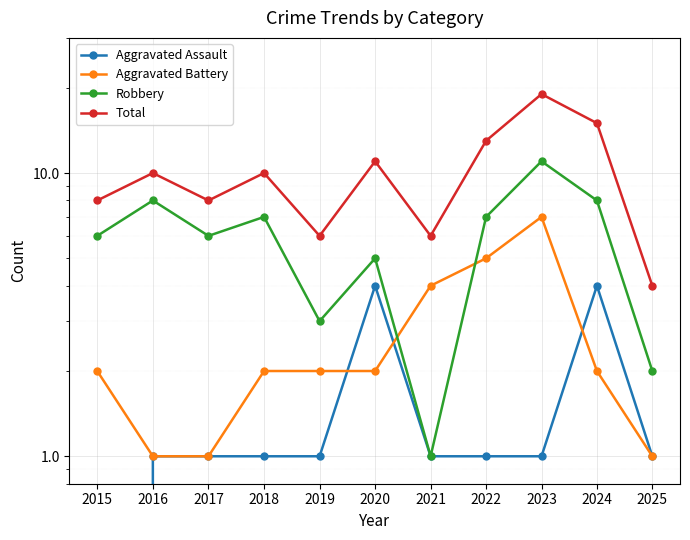

At how many categories does at least one series exceed 16?

1